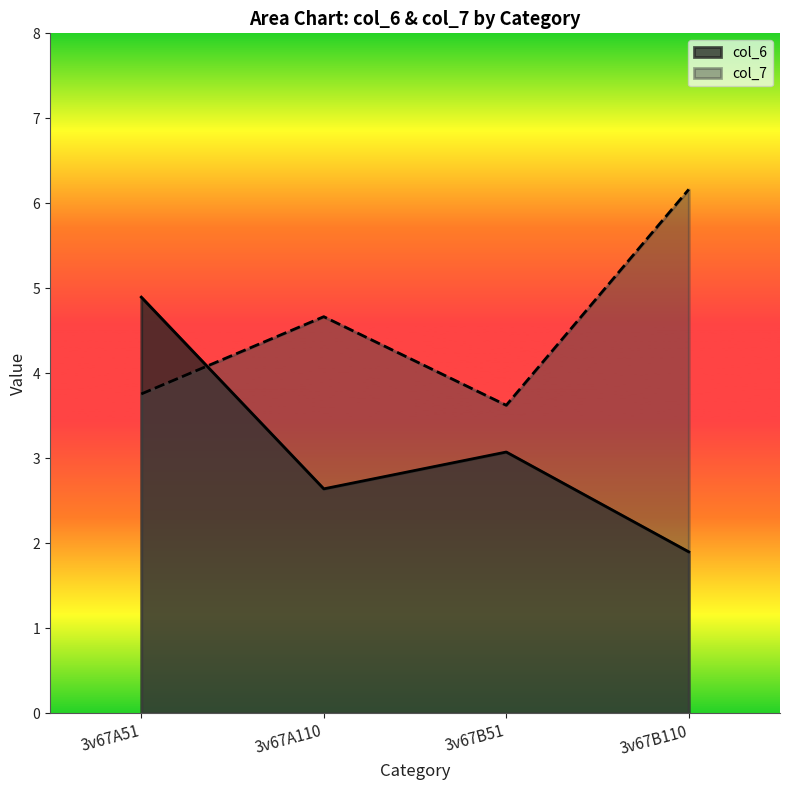

List the labels in order of col_7 value, smallest first.

3v67B51, 3v67A51, 3v67A110, 3v67B110